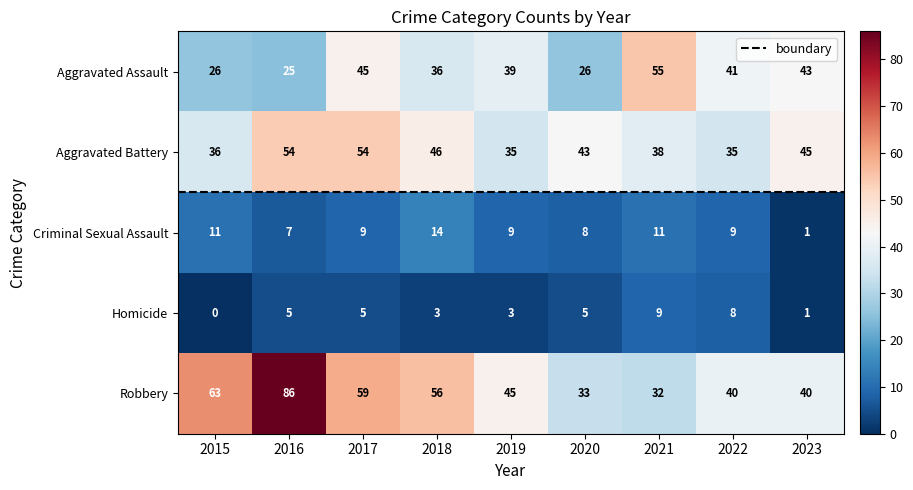

At which label does Homicide reach its minimum?

2015